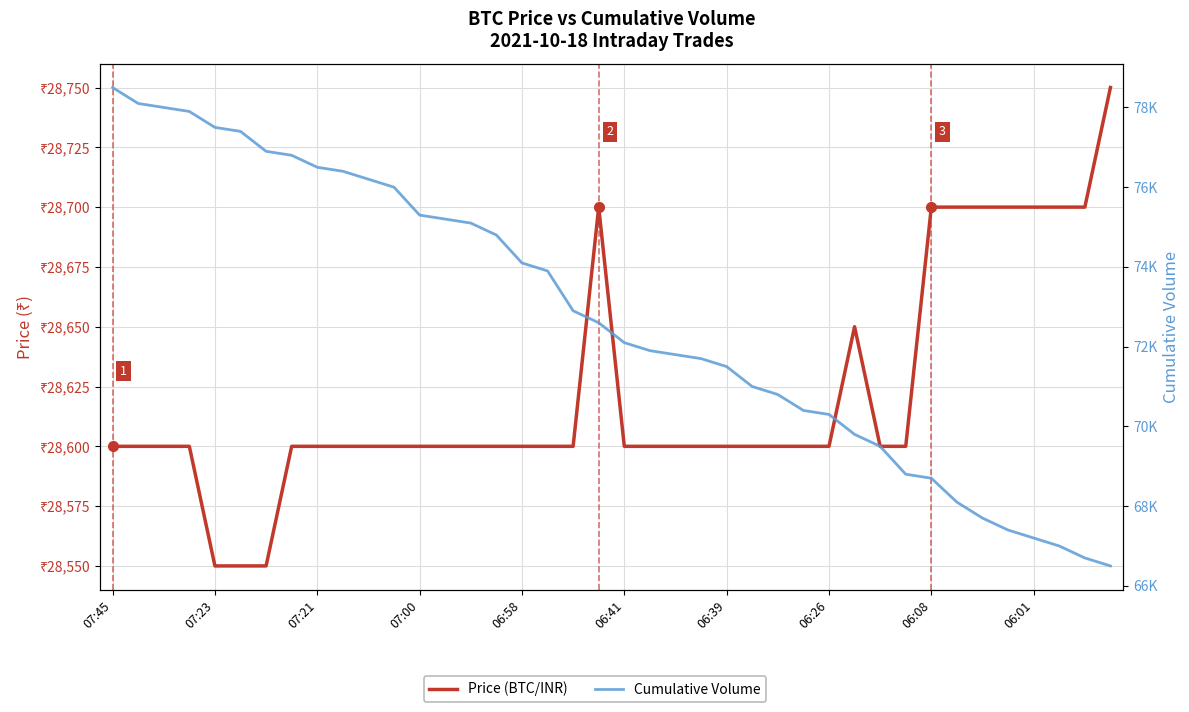

How many categories are shown in the chart?

40